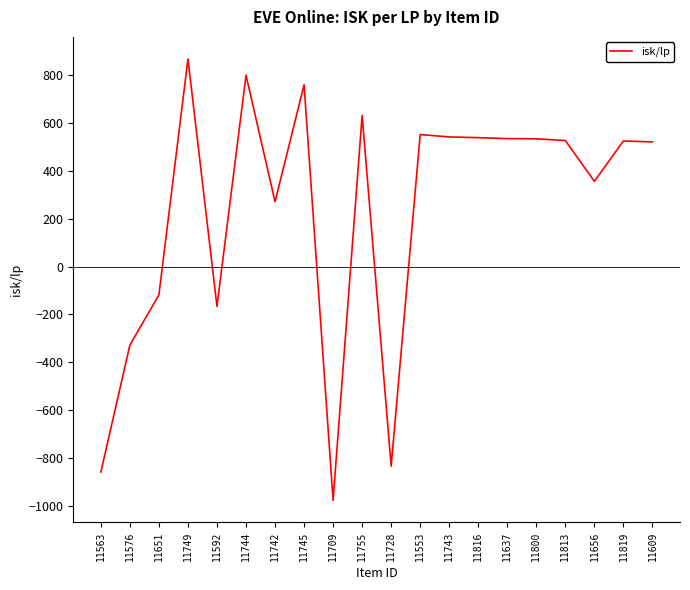

Which has a higher value, 11637 or 11744?

11744